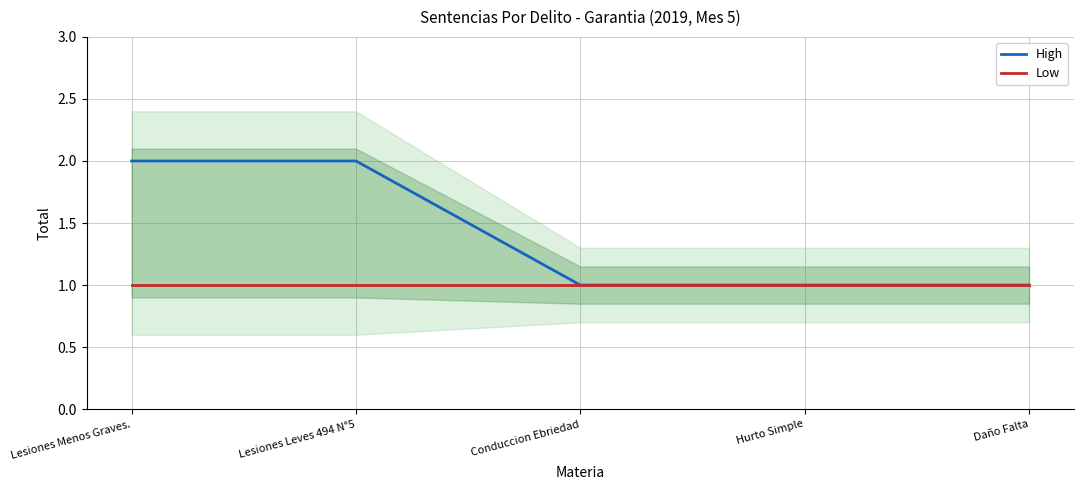

Rank the series by their maximum value, from lowest to highest.

Low, High